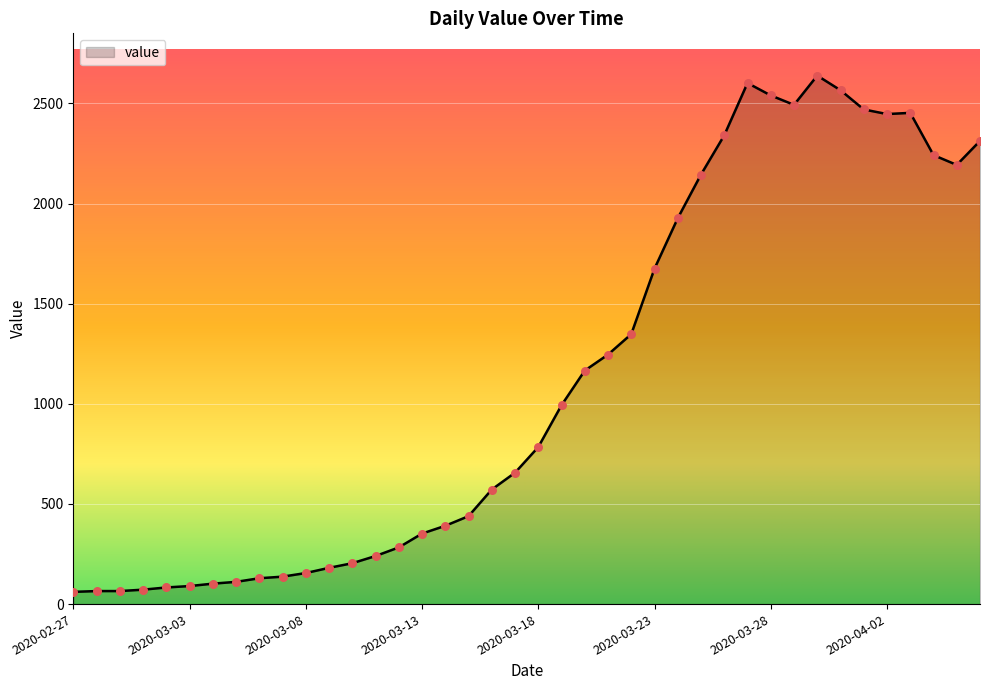

What is the difference between the maximum and minimum values?

2578